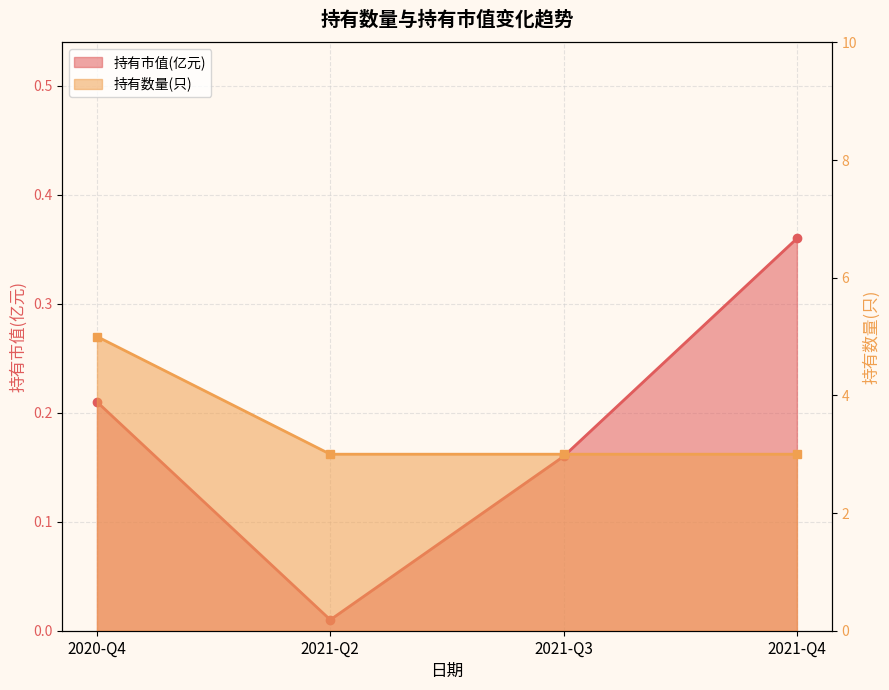

At which category is the sum across all series the highest?

2020-Q4